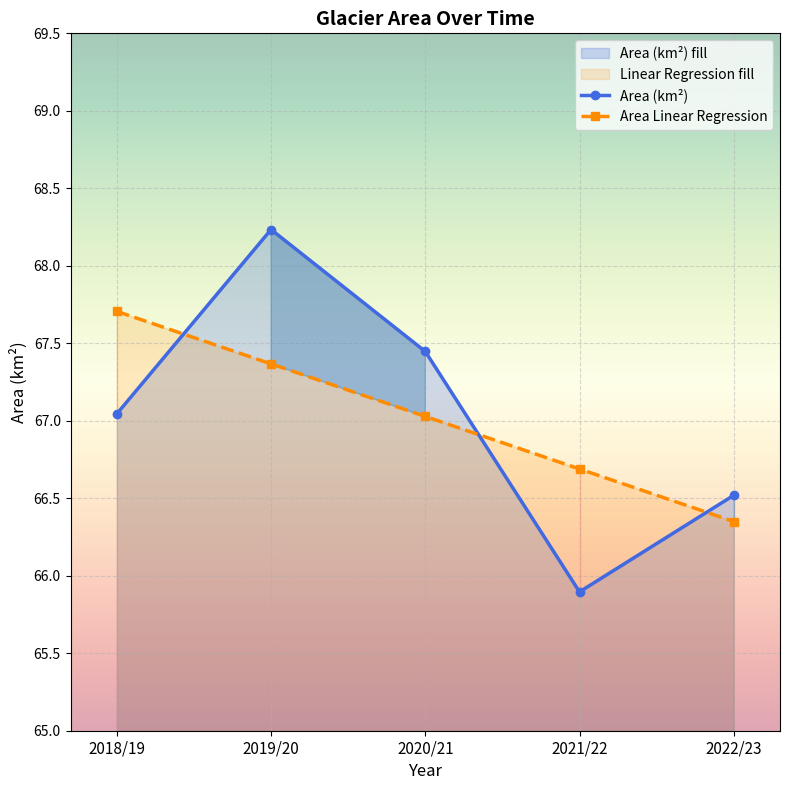

True or false: Area Linear Regression has more than 0 interior local peaks.

False